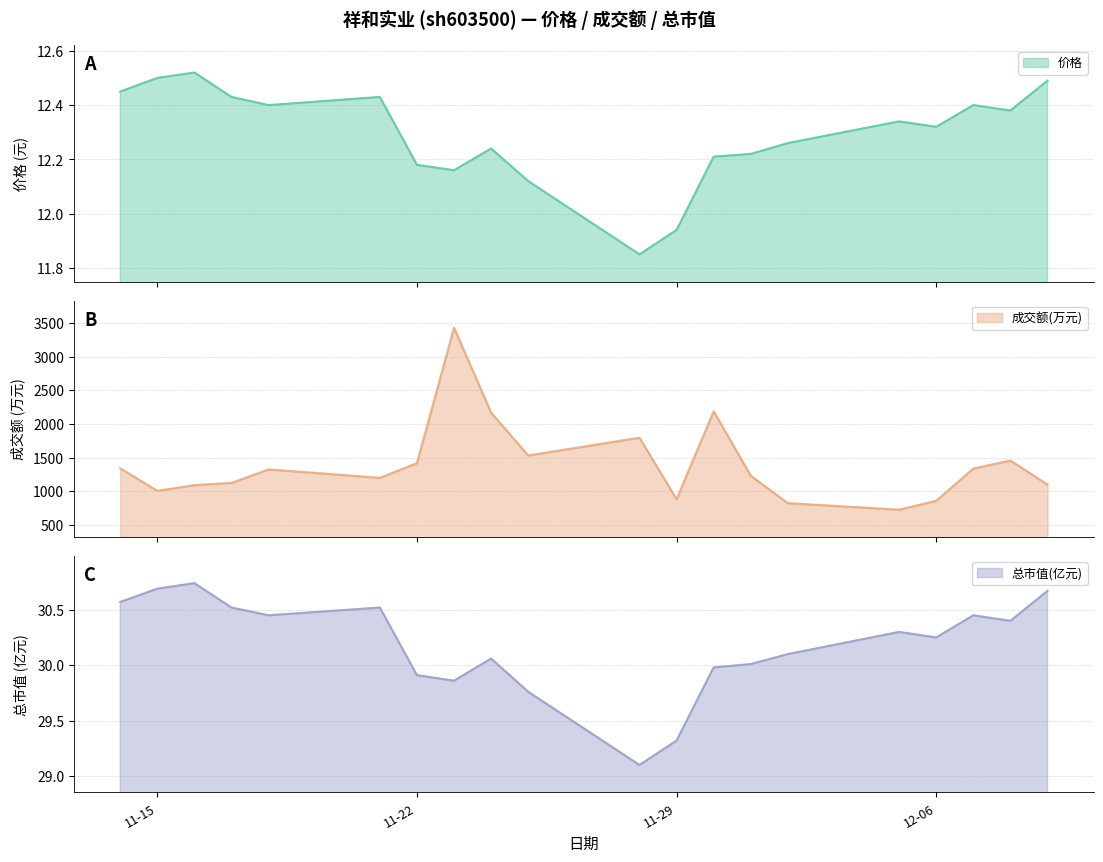

What is the highest value of the 成交额(万元) series?

3427